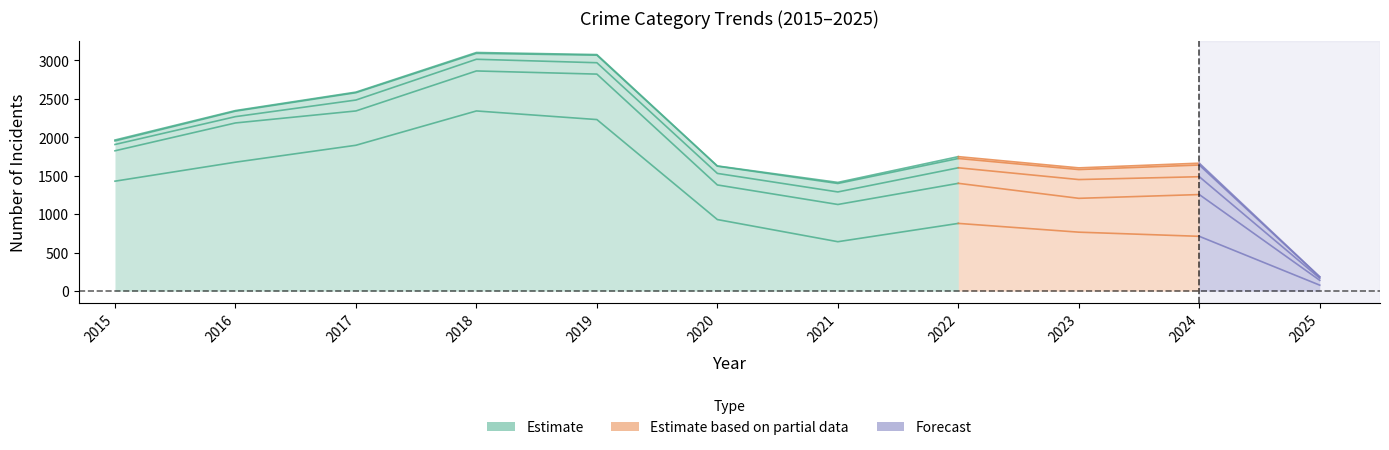

What is the ratio of the value at 2016 to the value at 2018?

0.7